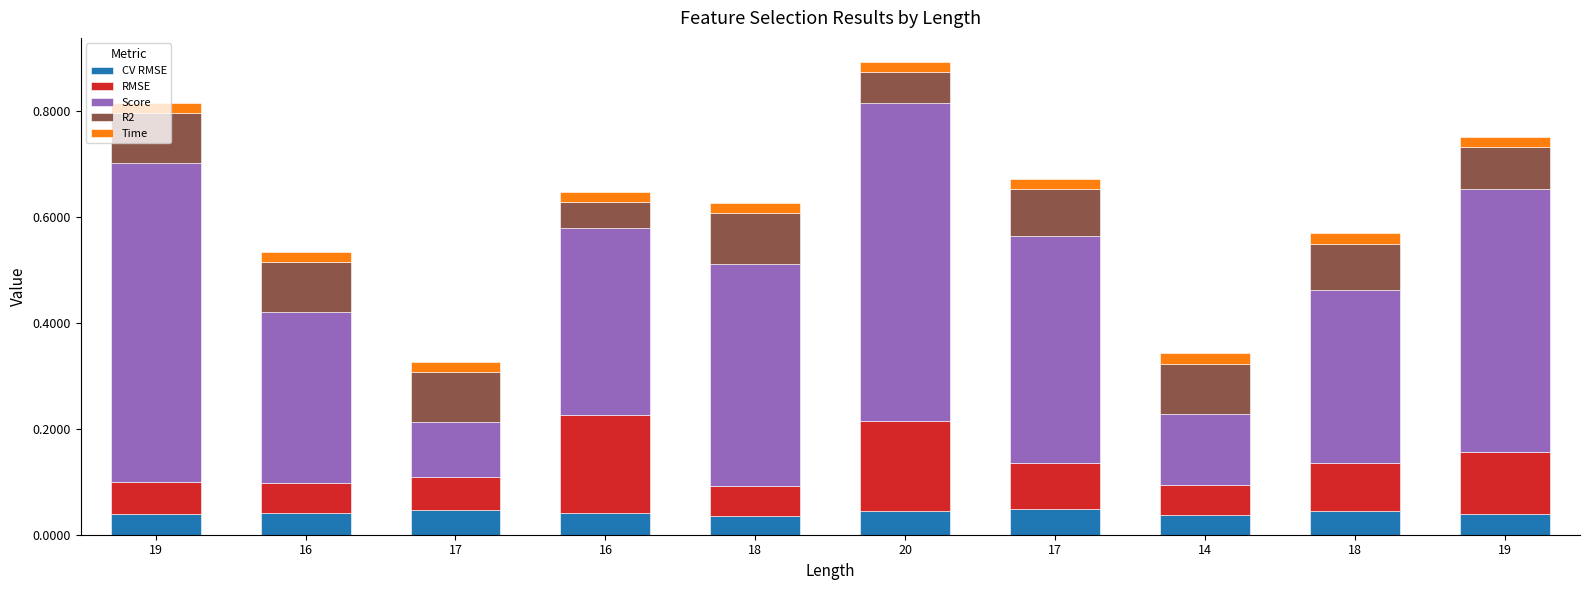

How many categories are shown in the chart?

10